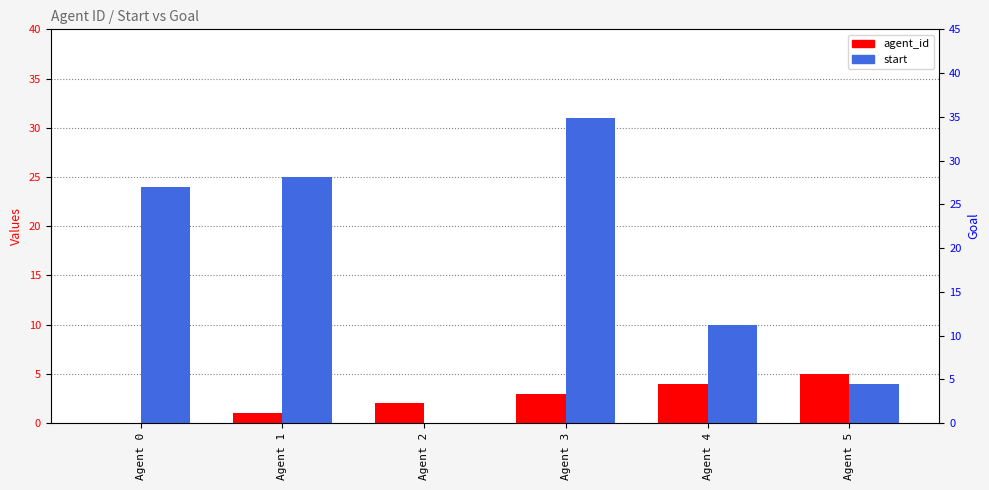

Between Agent 5 and Agent 3, which is larger?

Agent 5